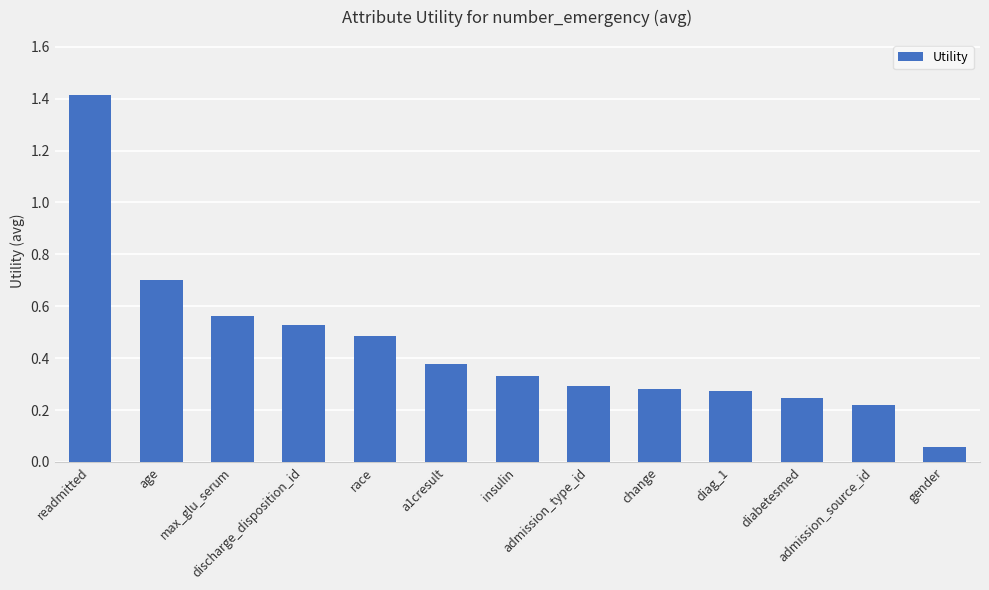

What is the sum of the values at max_glu_serum and admission_type_id?

0.9